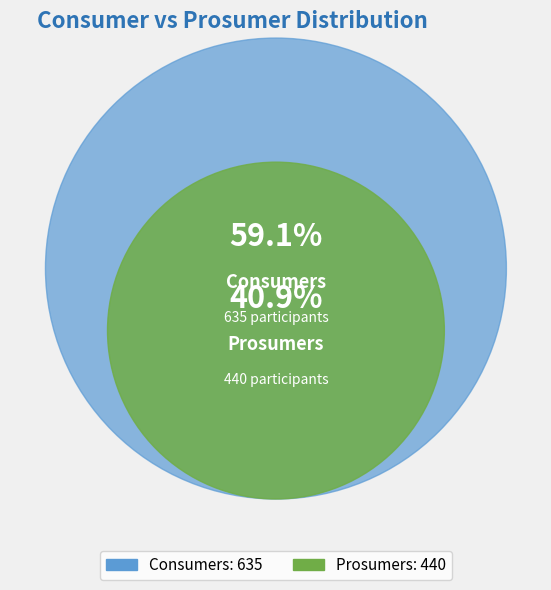

Between Consumers and Prosumers, which is larger?

Consumers